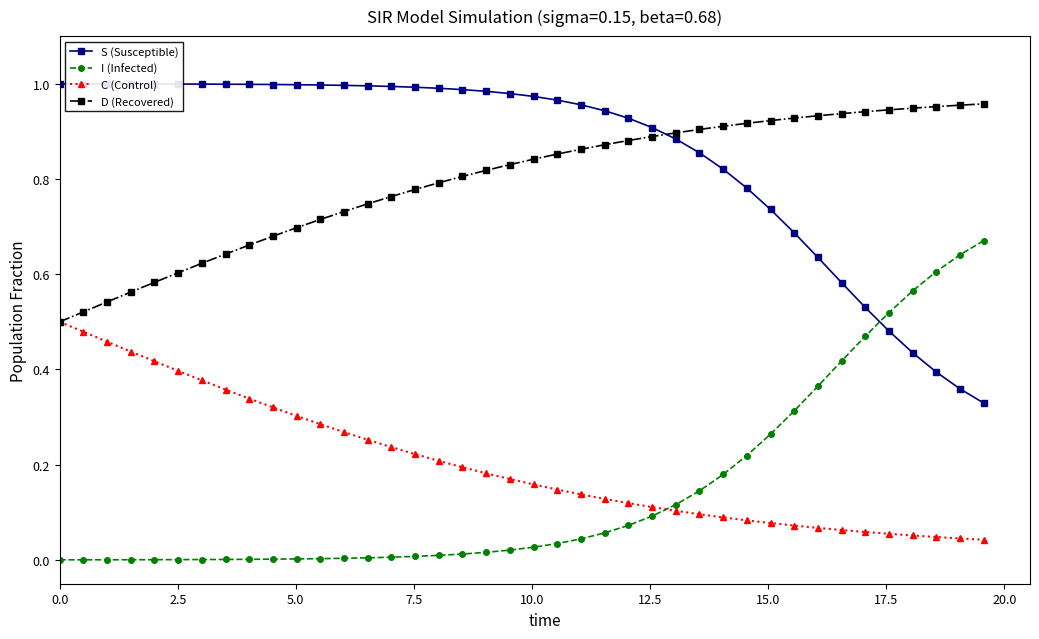

True or false: S (Susceptible) and C (Control) cross at least once.

False